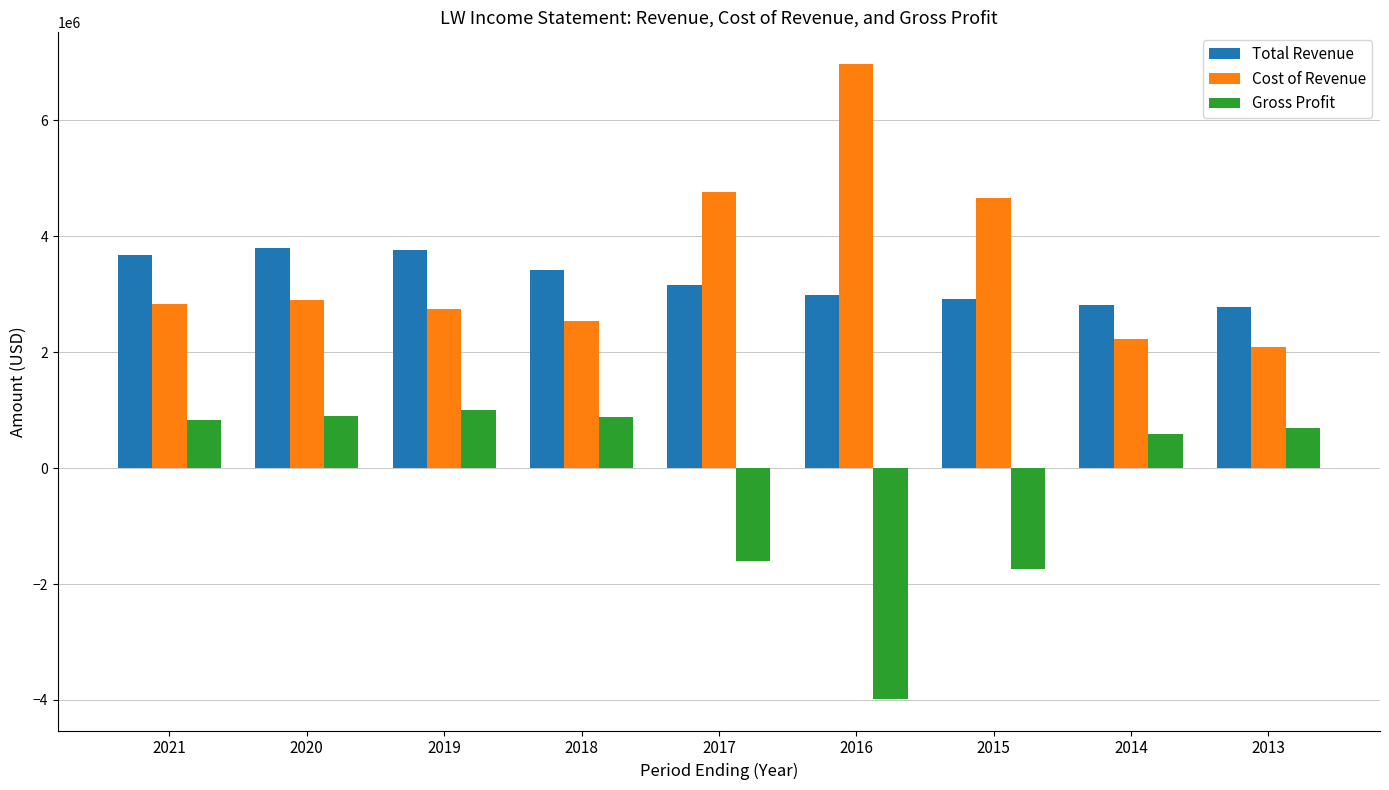

At 2021, list the series in order from smallest to largest.

Gross Profit, Cost of Revenue, Total Revenue